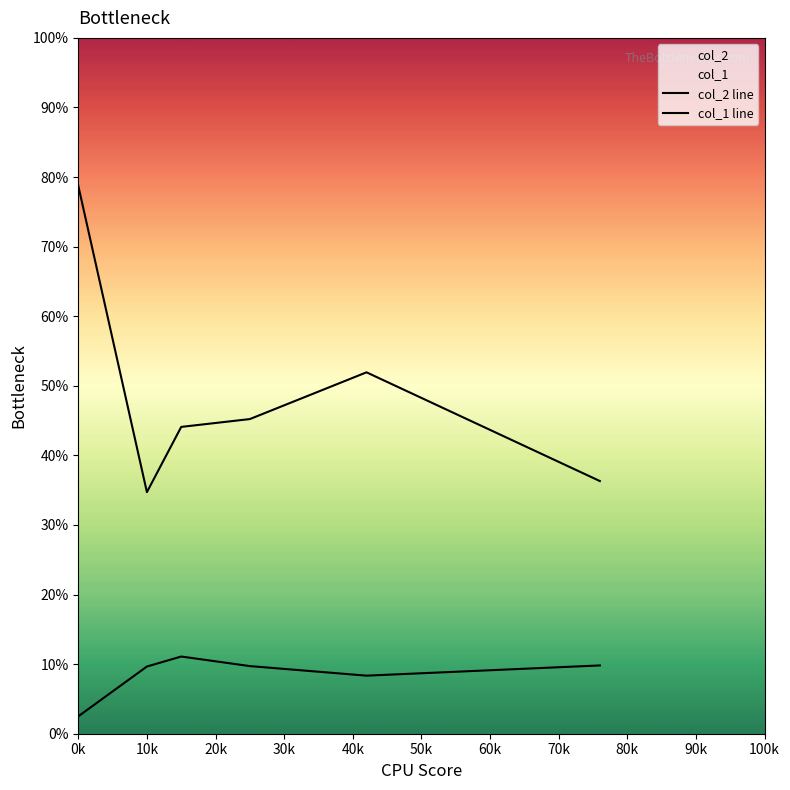

Does the chart display data point markers on the line(s)?

No